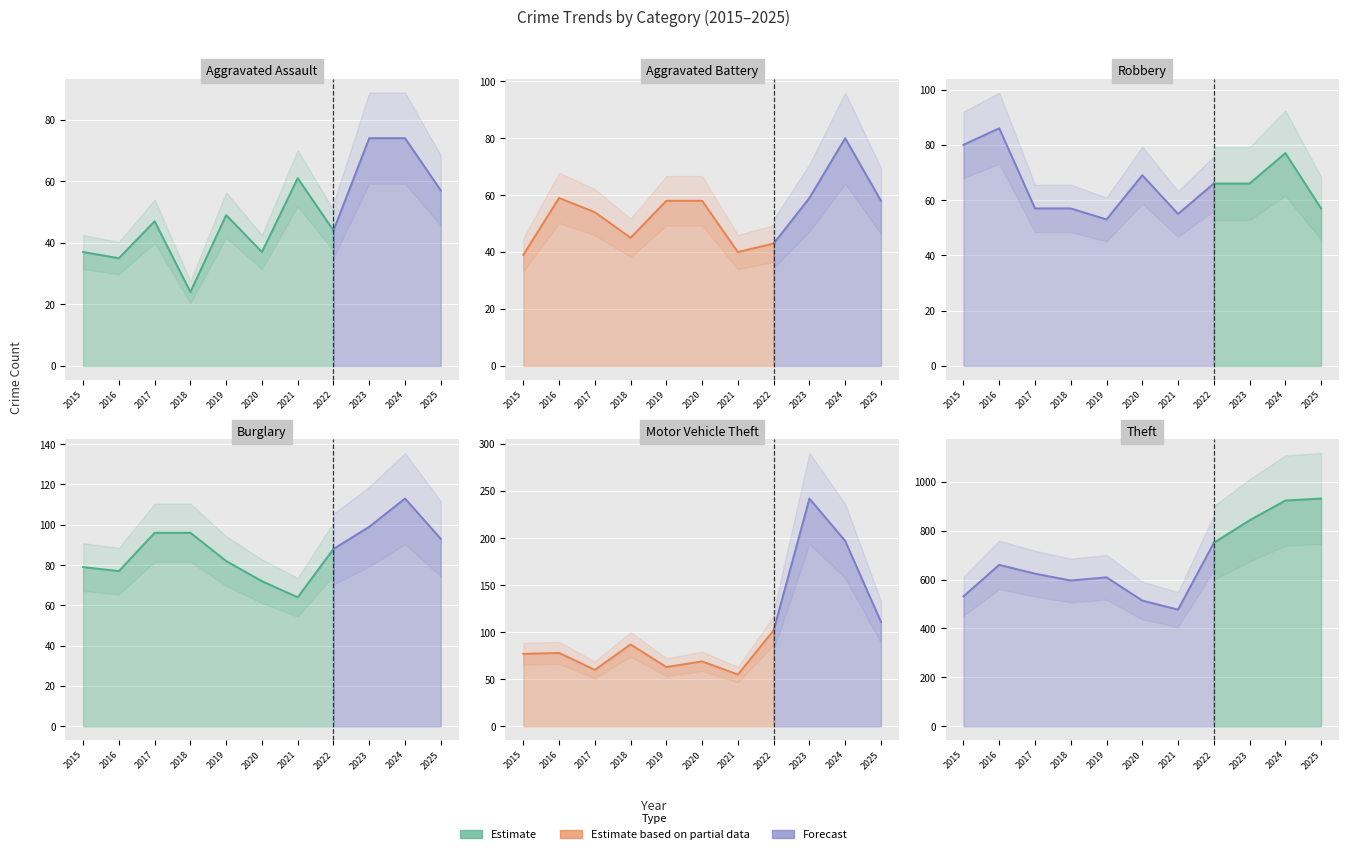

Where is Aggravated Assault nearest to the value 49?

2019